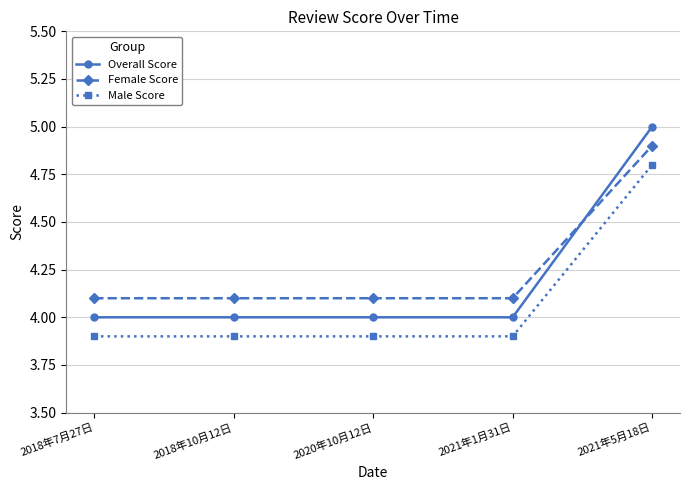

True or false: Male Score has a value of 6.4 at 2020年10月12日.

False